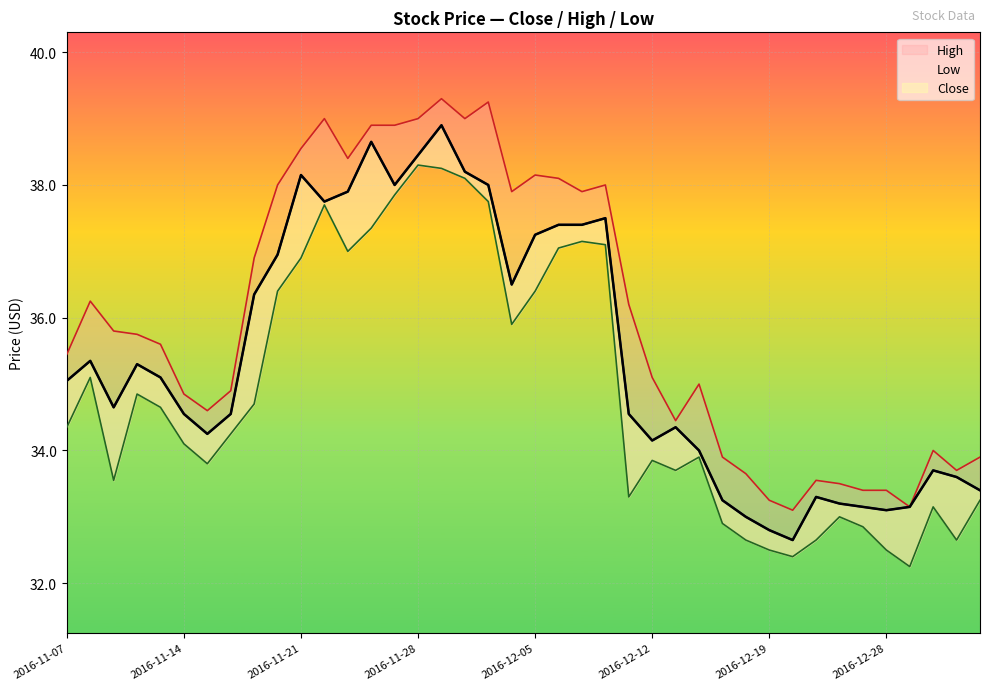

Reading right to left, list all the values displayed in this chart.

Close: 2017-01-04=33.4	2017-01-03=33.6	2016-12-30=33.7	2016-12-29=33.2	2016-12-28=33.1	2016-12-23=33.2	2016-12-22=33.2	2016-12-21=33.3	2016-12-20=32.7	2016-12-19=32.8	2016-12-16=33.0	2016-12-15=33.2	2016-12-14=34.0	2016-12-13=34.3	2016-12-12=34.2	2016-12-09=34.5	2016-12-08=37.5	2016-12-07=37.4	2016-12-06=37.4	2016-12-05=37.2	2016-12-02=36.5	2016-12-01=38.0	2016-11-30=38.2	2016-11-29=38.9	2016-11-28=38.5	2016-11-25=38.0	2016-11-24=38.7	2016-11-23=37.9	2016-11-22=37.8	2016-11-21=38.2	2016-11-18=37.0	2016-11-17=36.3	2016-11-16=34.5	2016-11-15=34.2	2016-11-14=34.5	2016-11-11=35.1	2016-11-10=35.3	2016-11-09=34.7	2016-11-08=35.3	2016-11-07=35.0
High: 2017-01-04=33.9	2017-01-03=33.7	2016-12-30=34.0	2016-12-29=33.2	2016-12-28=33.4	2016-12-23=33.4	2016-12-22=33.5	2016-12-21=33.5	2016-12-20=33.1	2016-12-19=33.2	2016-12-16=33.7	2016-12-15=33.9	2016-12-14=35.0	2016-12-13=34.5	2016-12-12=35.1	2016-12-09=36.2	2016-12-08=38.0	2016-12-07=37.9	2016-12-06=38.1	2016-12-05=38.2	2016-12-02=37.9	2016-12-01=39.2	2016-11-30=39.0	2016-11-29=39.3	2016-11-28=39.0	2016-11-25=38.9	2016-11-24=38.9	2016-11-23=38.4	2016-11-22=39.0	2016-11-21=38.5	2016-11-18=38.0	2016-11-17=36.9	2016-11-16=34.9	2016-11-15=34.6	2016-11-14=34.8	2016-11-11=35.6	2016-11-10=35.8	2016-11-09=35.8	2016-11-08=36.2	2016-11-07=35.5
Low: 2017-01-04=33.2	2017-01-03=32.7	2016-12-30=33.2	2016-12-29=32.2	2016-12-28=32.5	2016-12-23=32.8	2016-12-22=33.0	2016-12-21=32.7	2016-12-20=32.4	2016-12-19=32.5	2016-12-16=32.7	2016-12-15=32.9	2016-12-14=33.9	2016-12-13=33.7	2016-12-12=33.8	2016-12-09=33.3	2016-12-08=37.1	2016-12-07=37.2	2016-12-06=37.0	2016-12-05=36.4	2016-12-02=35.9	2016-12-01=37.8	2016-11-30=38.1	2016-11-29=38.2	2016-11-28=38.3	2016-11-25=37.8	2016-11-24=37.3	2016-11-23=37.0	2016-11-22=37.7	2016-11-21=36.9	2016-11-18=36.4	2016-11-17=34.7	2016-11-16=34.2	2016-11-15=33.8	2016-11-14=34.1	2016-11-11=34.7	2016-11-10=34.8	2016-11-09=33.5	2016-11-08=35.1	2016-11-07=34.3